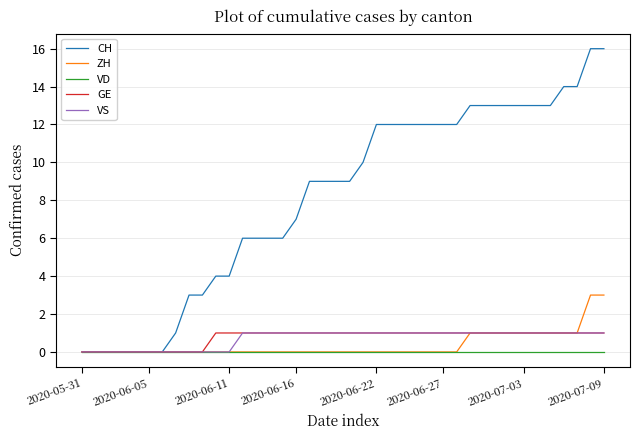

What is the greatest value displayed?

16